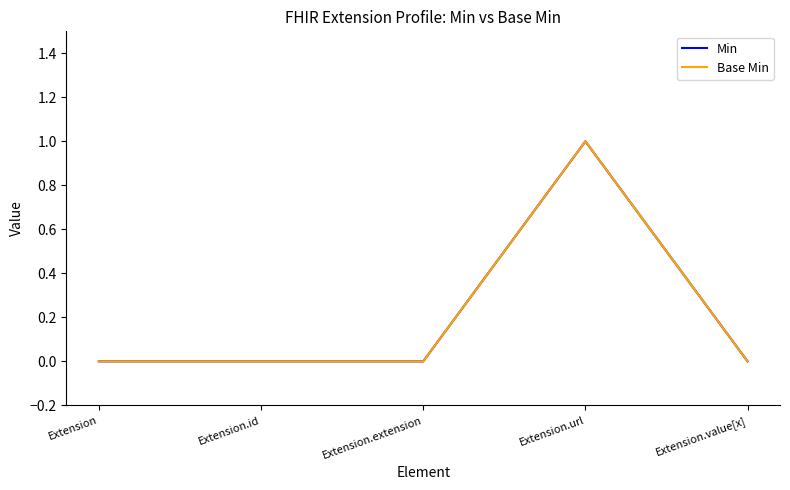

How many interior local peaks does the Base Min series have?

1